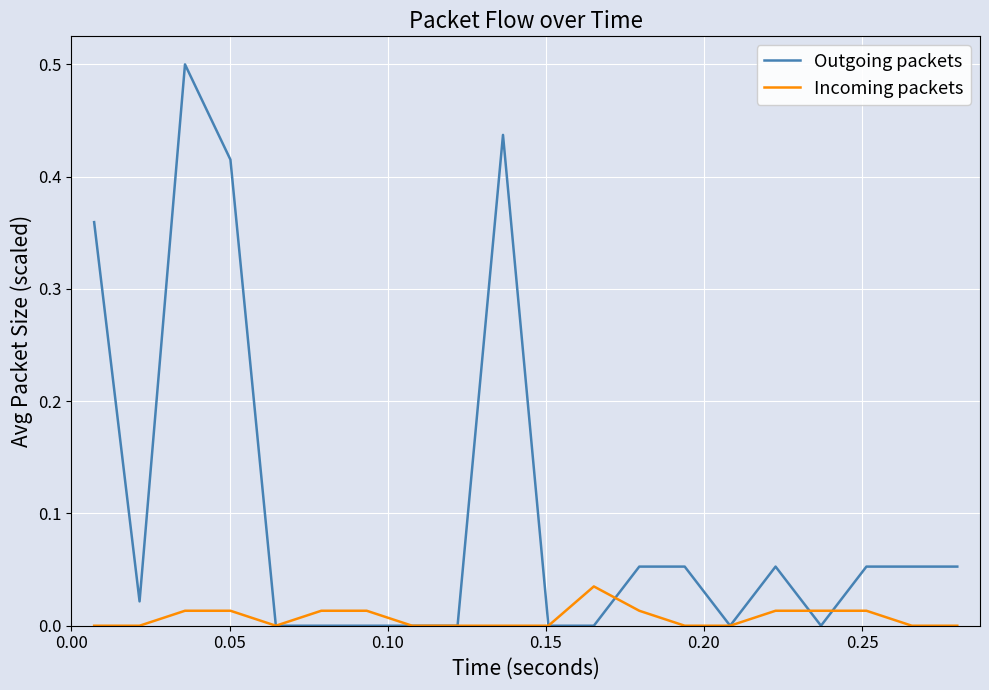

Which series has the widest spread of values?

Outgoing packets